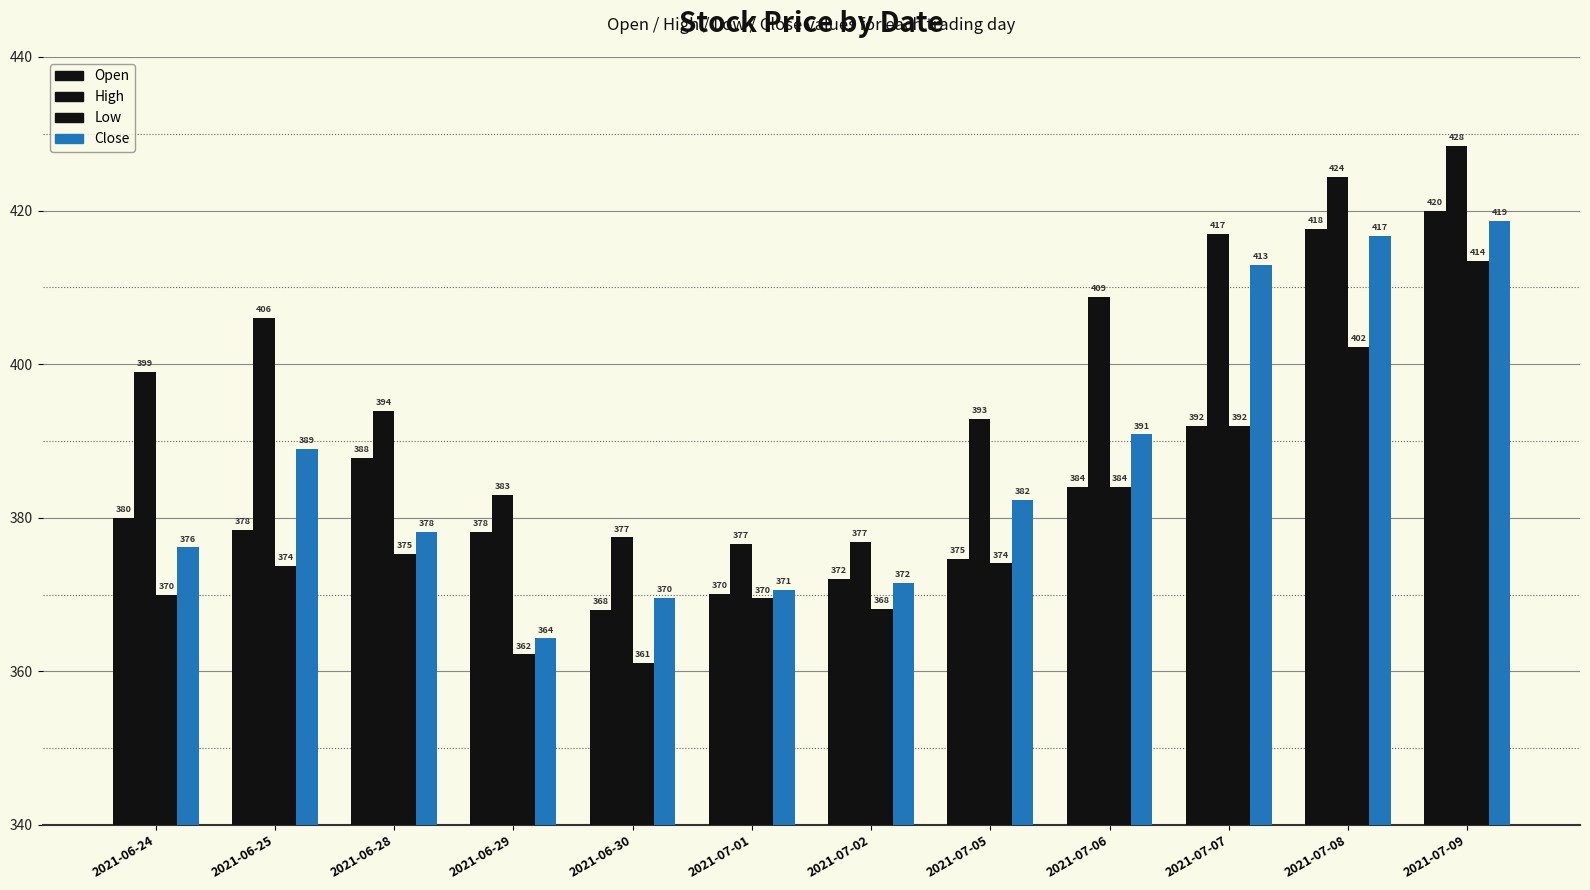

Rank the series at 2021-06-24 from lowest to highest value.

Low, Close, Open, High